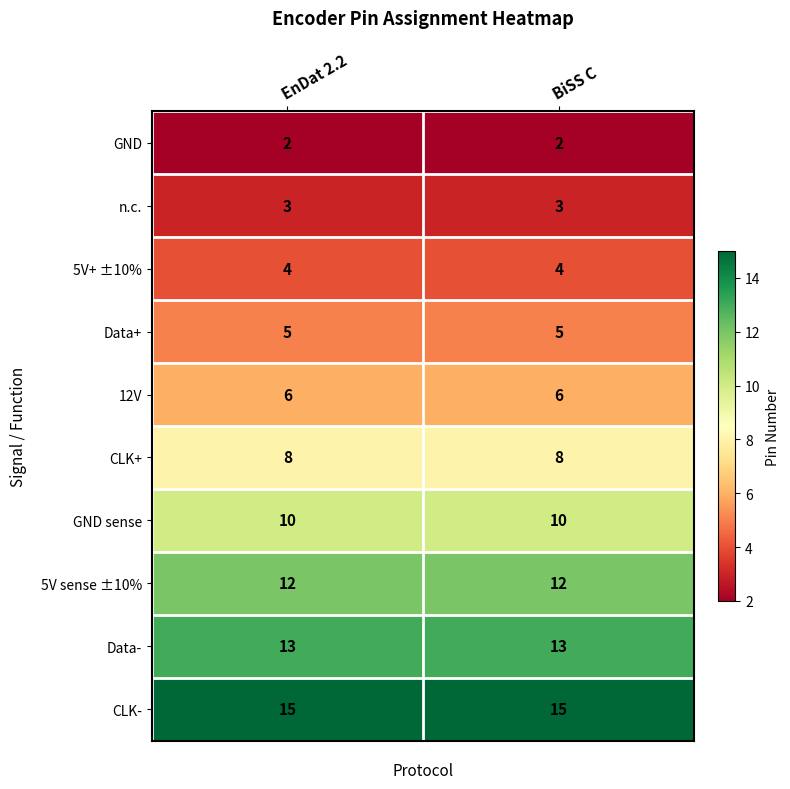

The value of GND sense at EnDat 2.2 is 14. True or false?

False